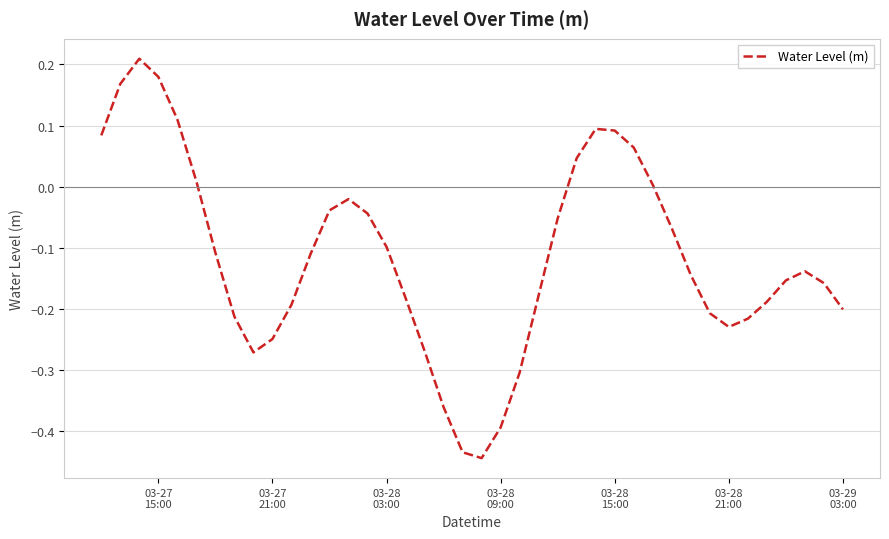

What is the difference between the maximum and minimum values?

0.7